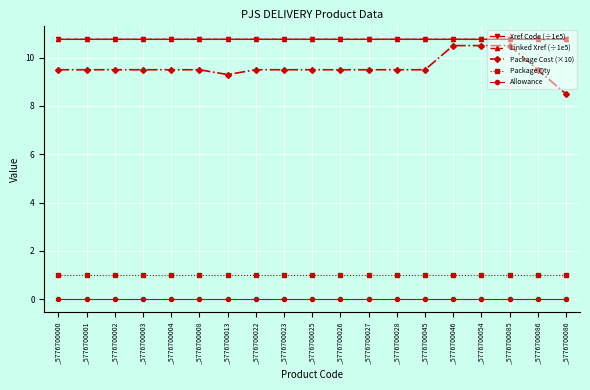

Which series has the widest spread of values?

Package Cost (×10)